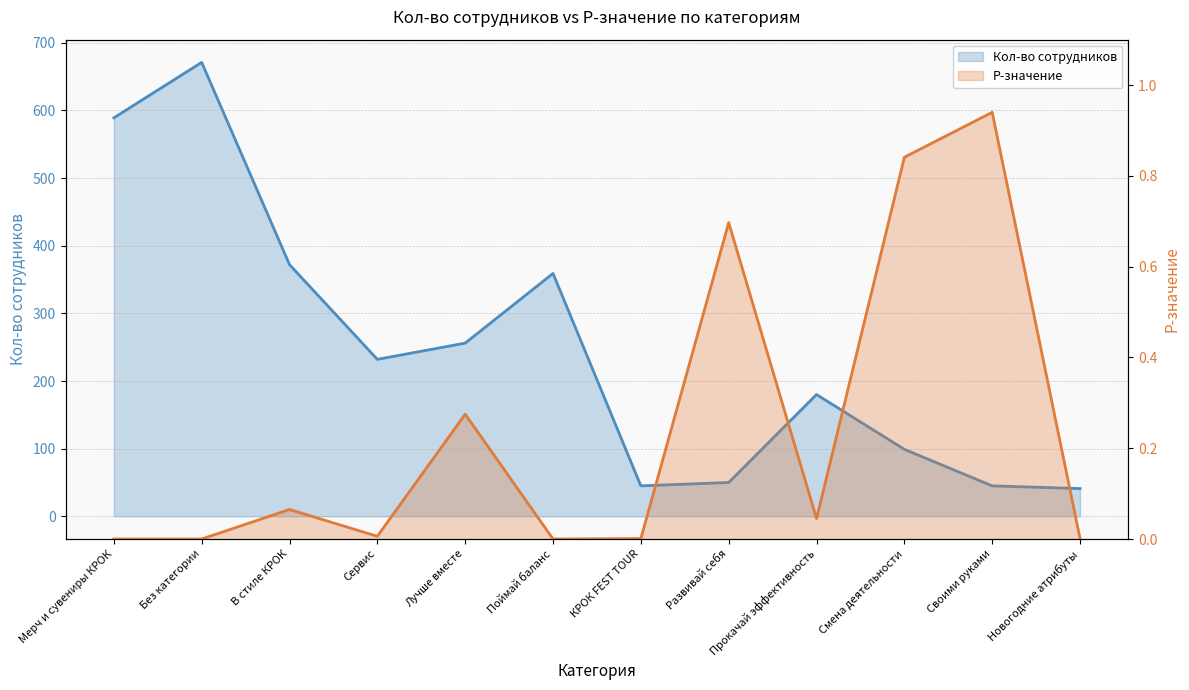

Which label corresponds to the smallest value in the chart?

Мерч и сувениры КРОК